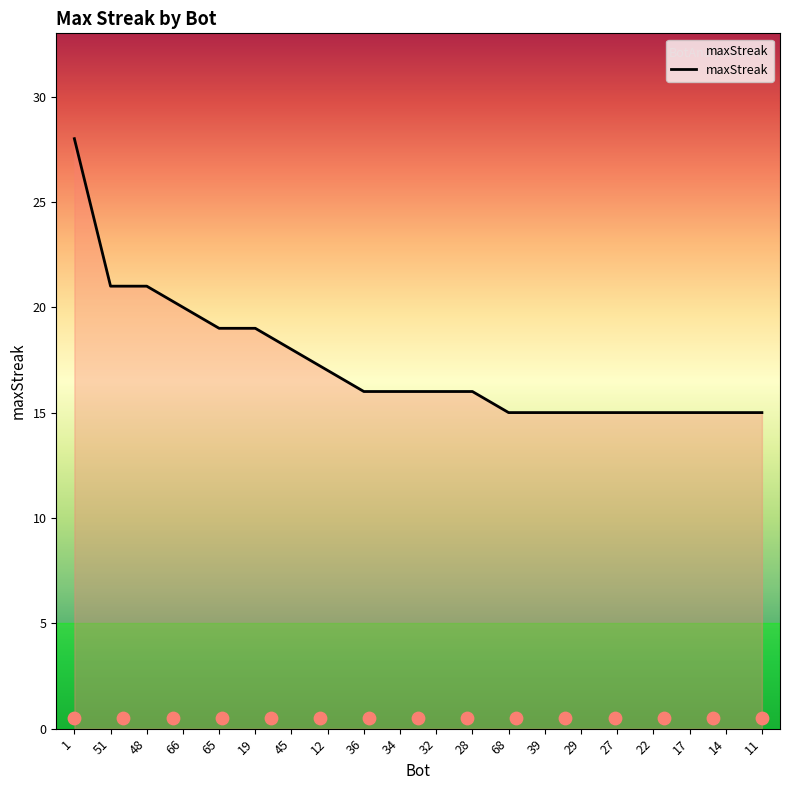

Which has a higher value, 17 or 22?

17